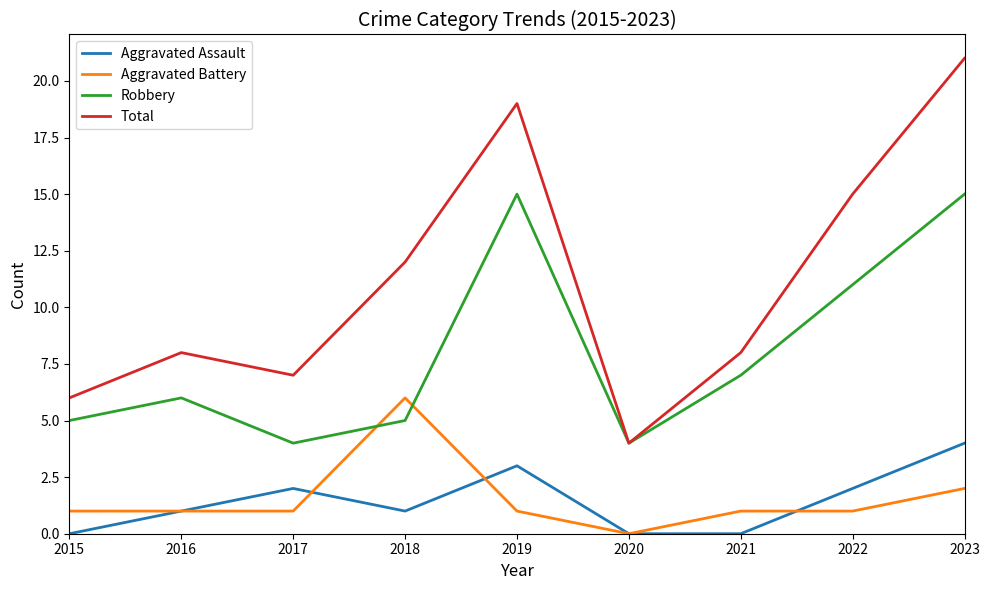

True or false: Aggravated Assault and Robbery cross at least once.

False